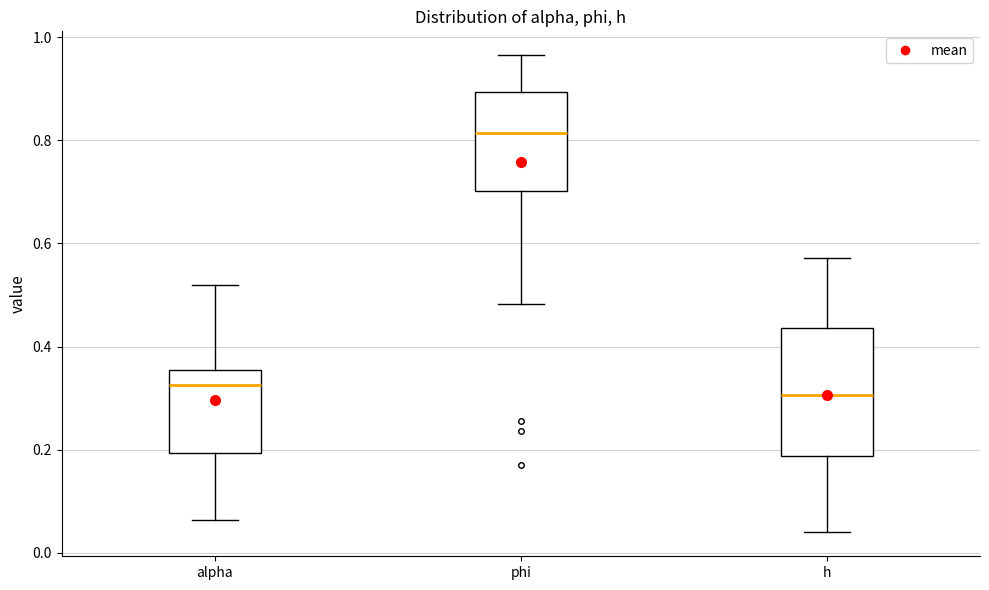

Reading left to right, read every box against the y-axis: the position of its median line, the range the box covers, and the ends of its whiskers. The values are not printed on the chart, so give them approximately, as read against the axis.

alpha: median 0.32, box 0.20 to 0.36, whiskers 0.06 to 0.52
phi: median 0.82, box 0.70 to 0.90, whiskers 0.48 to 0.96
h: median 0.30, box 0.18 to 0.44, whiskers 0.04 to 0.58